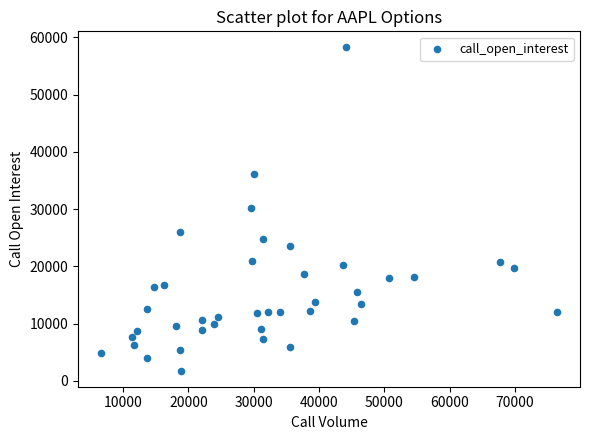

What is the range of Y values (max minus min)?

56426